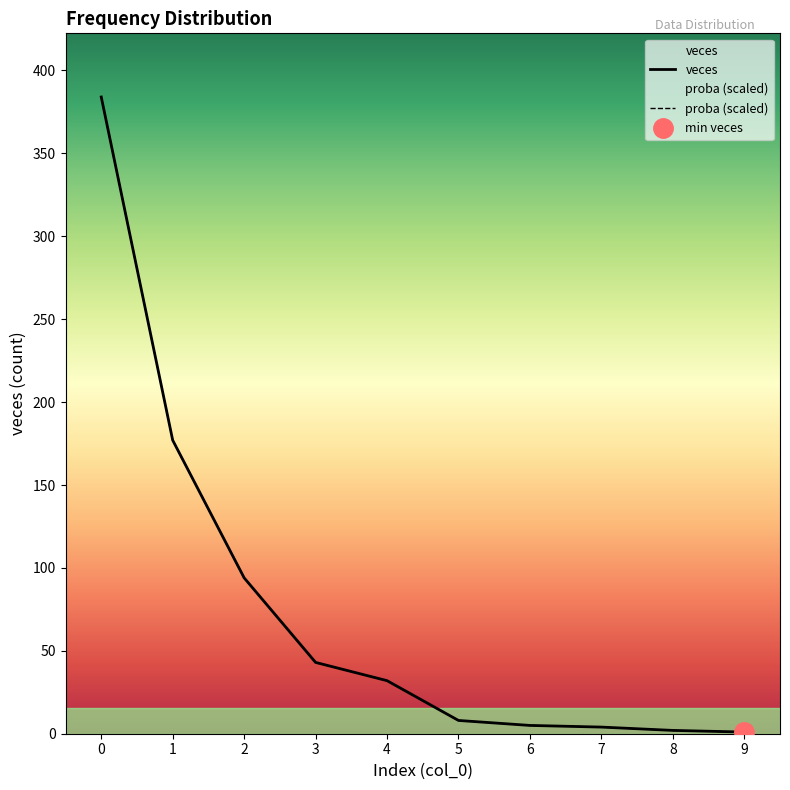

True or false: veces and proba cross at least once.

False